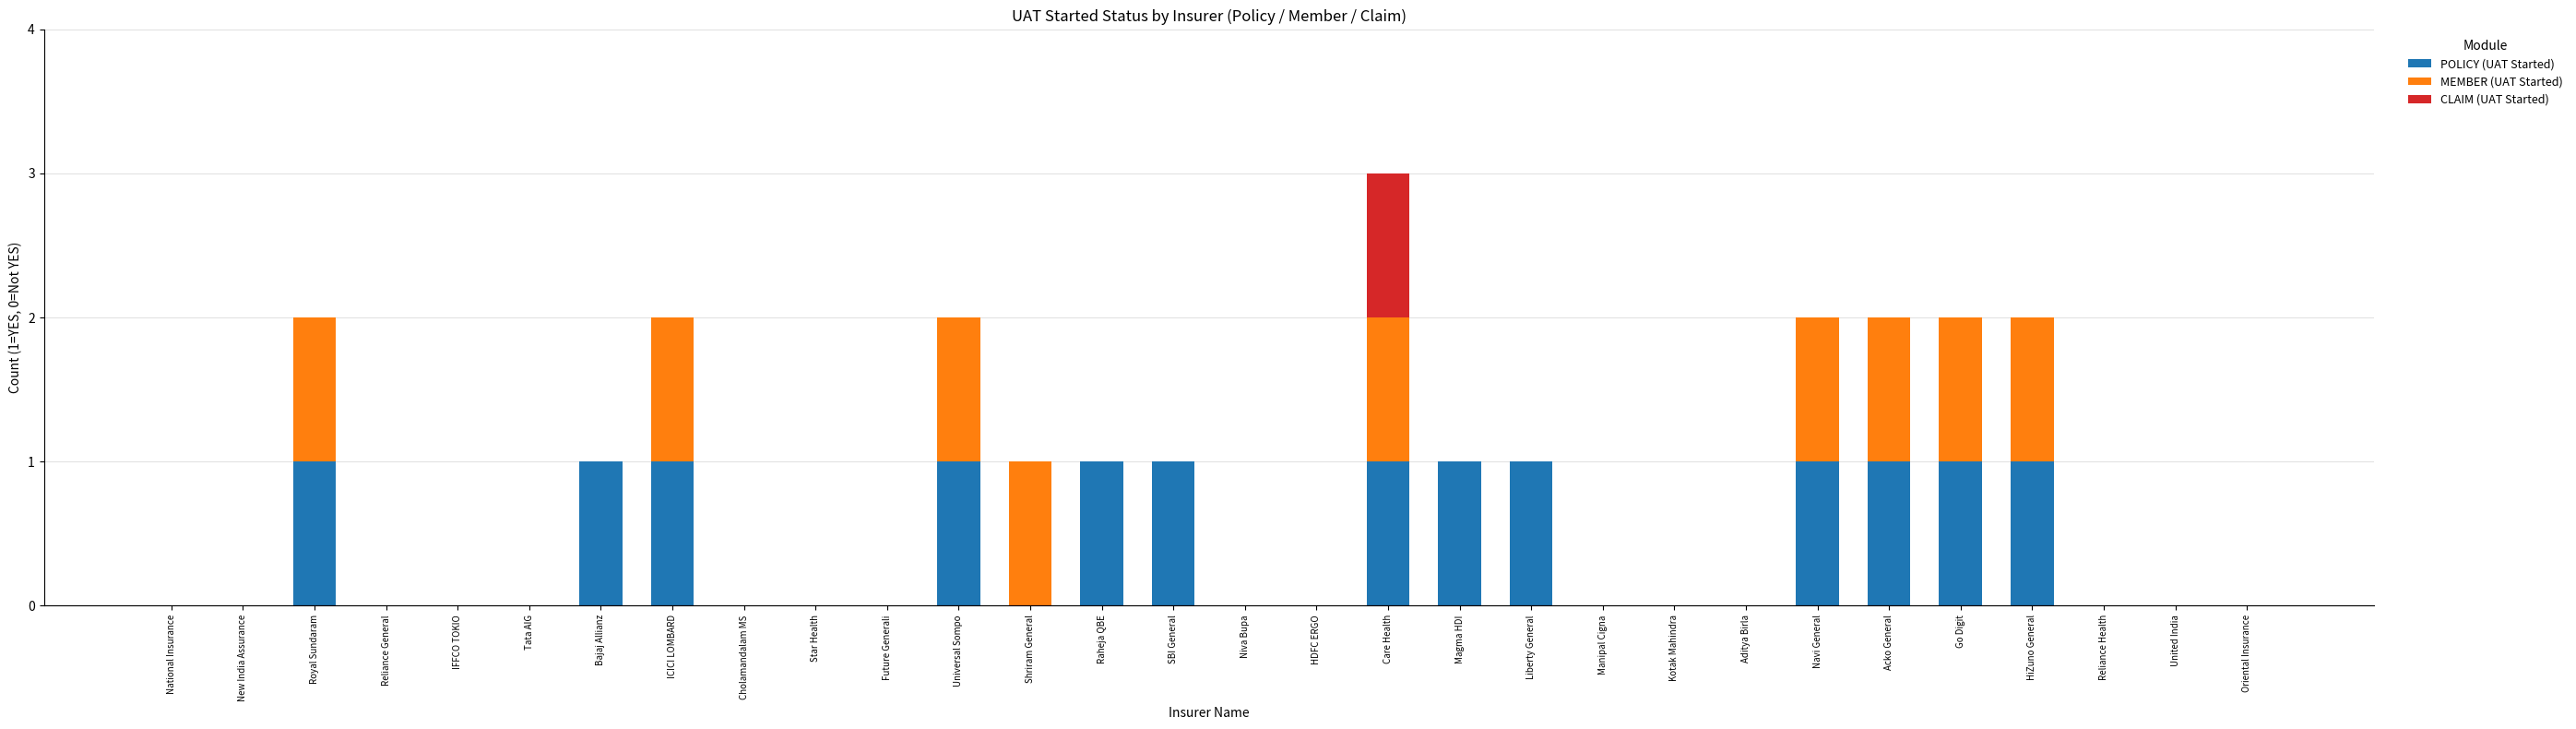

Are the bars grouped side by side (vs. stacked)?

No